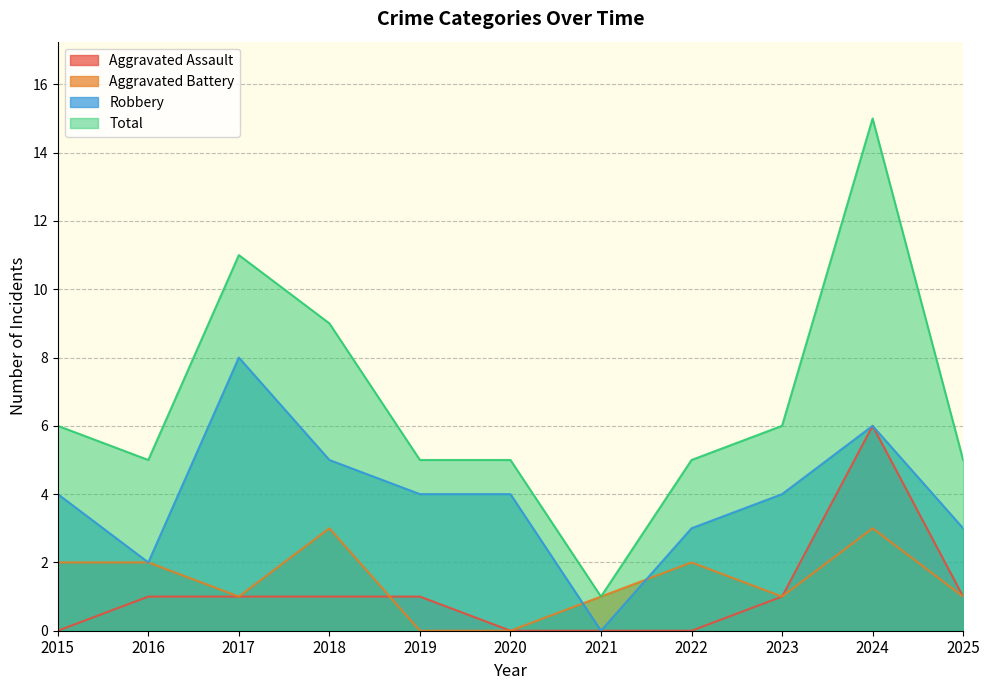

Is it true that Aggravated Battery equals 1 at 2017?

True